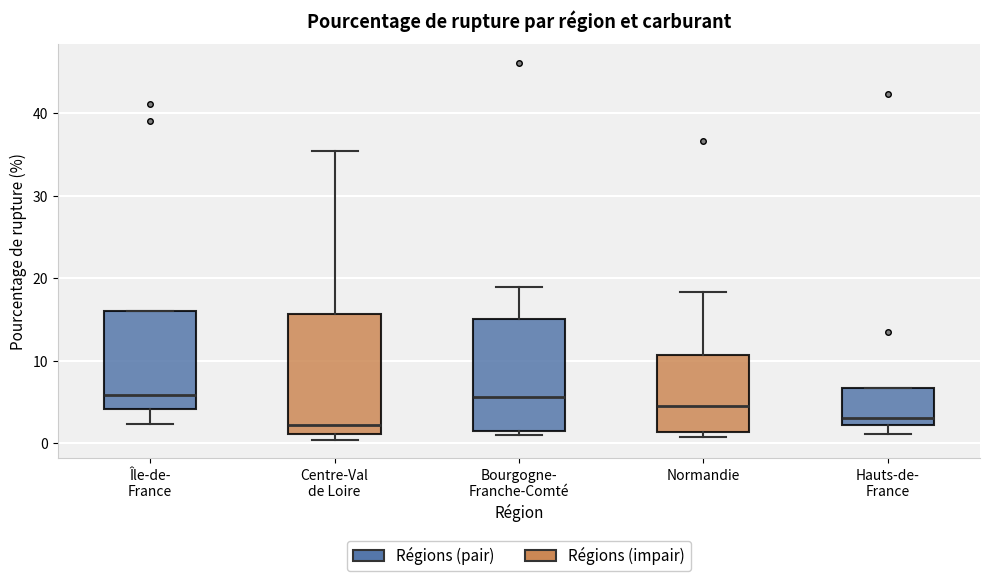

Reading left to right, read every box against the y-axis: the position of its median line, the range the box covers, and the ends of its whiskers. The values are not printed on the chart, so give them approximately, as read against the axis.

Île-de- France: median 6, box 4 to 16, whiskers 2 to 16
Centre-Val de Loire: median 2, box 1 to 16, whiskers 0 to 35
Bourgogne- Franche-Comté: median 6, box 2 to 15, whiskers 1 to 19
Normandie: median 4, box 1 to 11, whiskers 1 (just below the box's lower edge) to 18
Hauts-de- France: median 3, box 2 to 7, whiskers 1 to 7